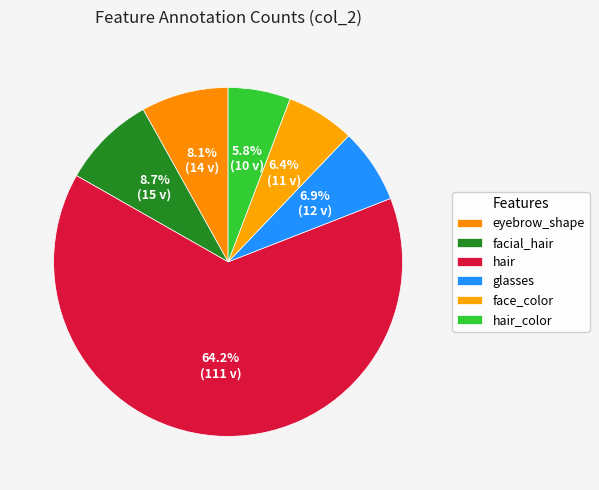

How many segments does this pie chart have?

6